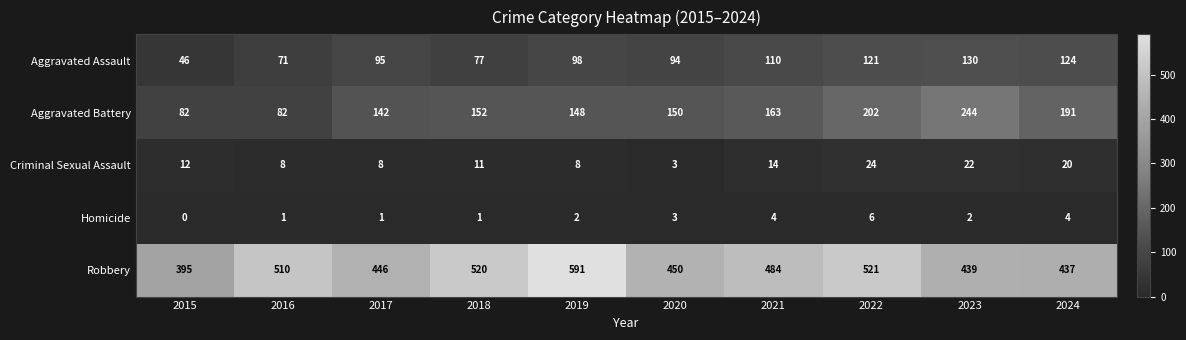

List the series in order of their peak value, lowest first.

Homicide, Criminal Sexual Assault, Aggravated Assault, Aggravated Battery, Robbery